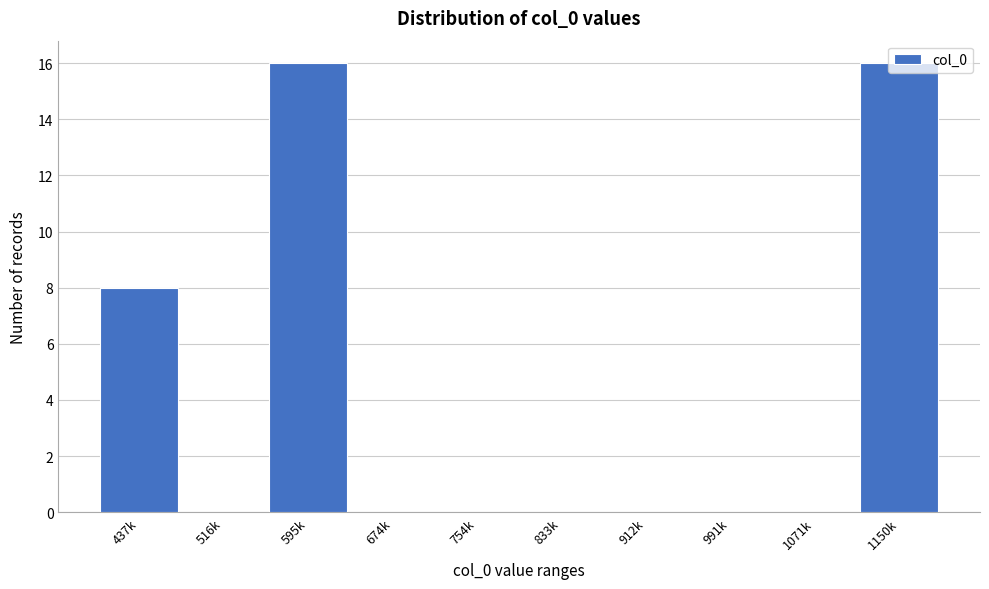

The chart shows a value of 16 at 595k. True or false?

True